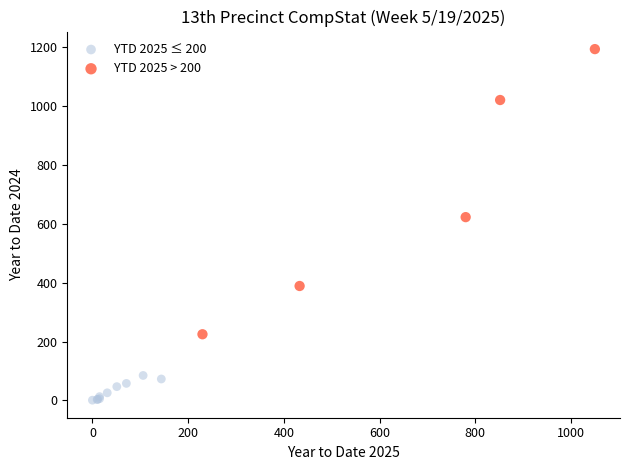

Which series contains the lowest Y value?

YTD 2025 ≤ 200